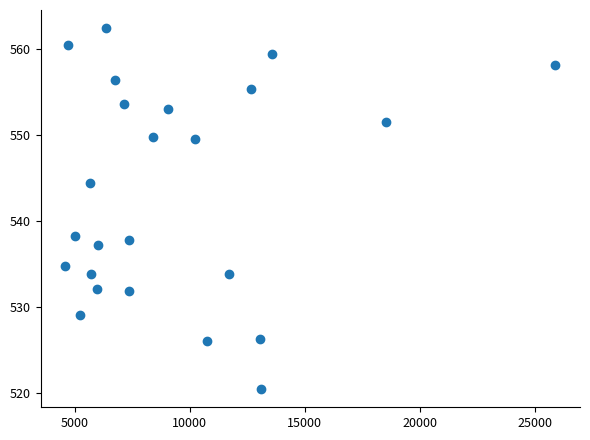

What is the range of Y values (max minus min)?

42.0